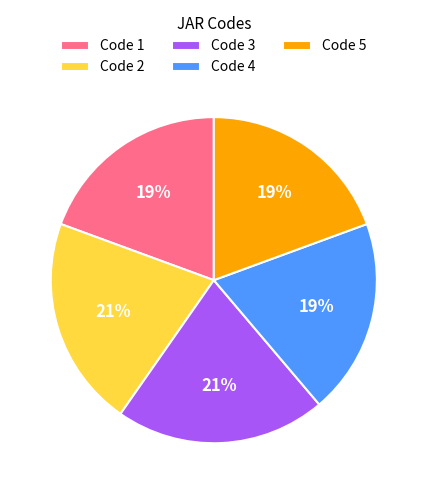

Is it true that Code 4 is 19% of the pie?

True